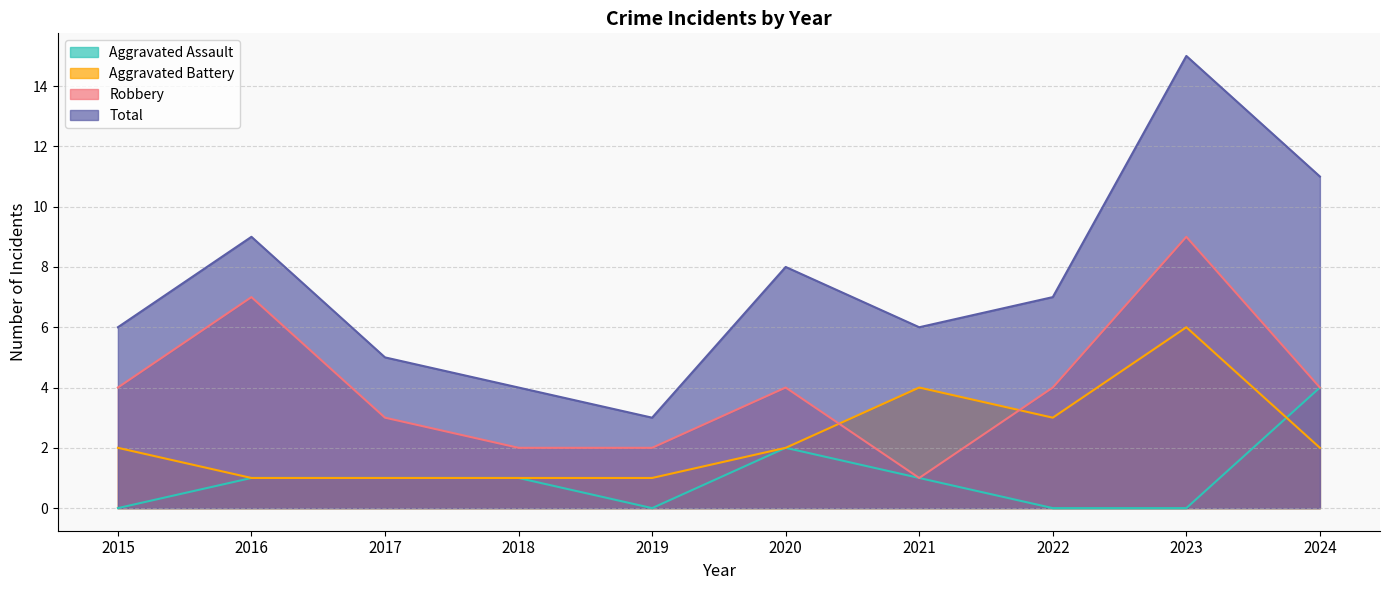

How many categories are shown in the chart?

10